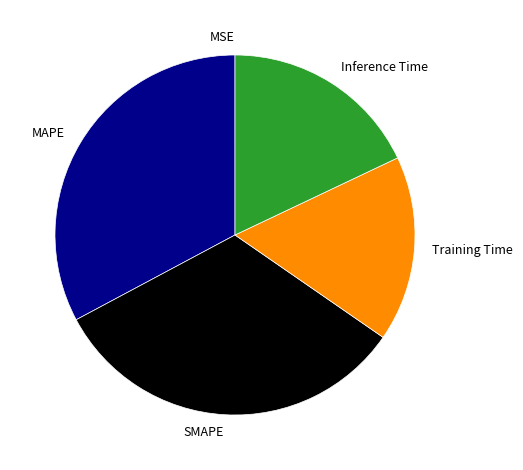

Is it true that SMAPE is 20% of the pie?

False